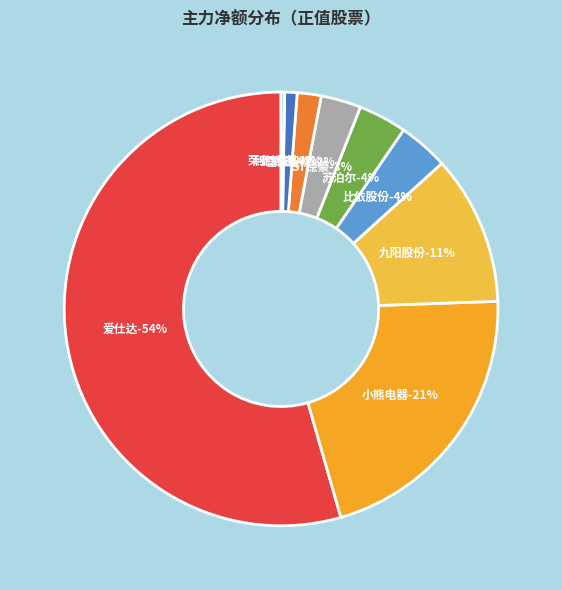

Which category accounts for the majority?

爱仕达